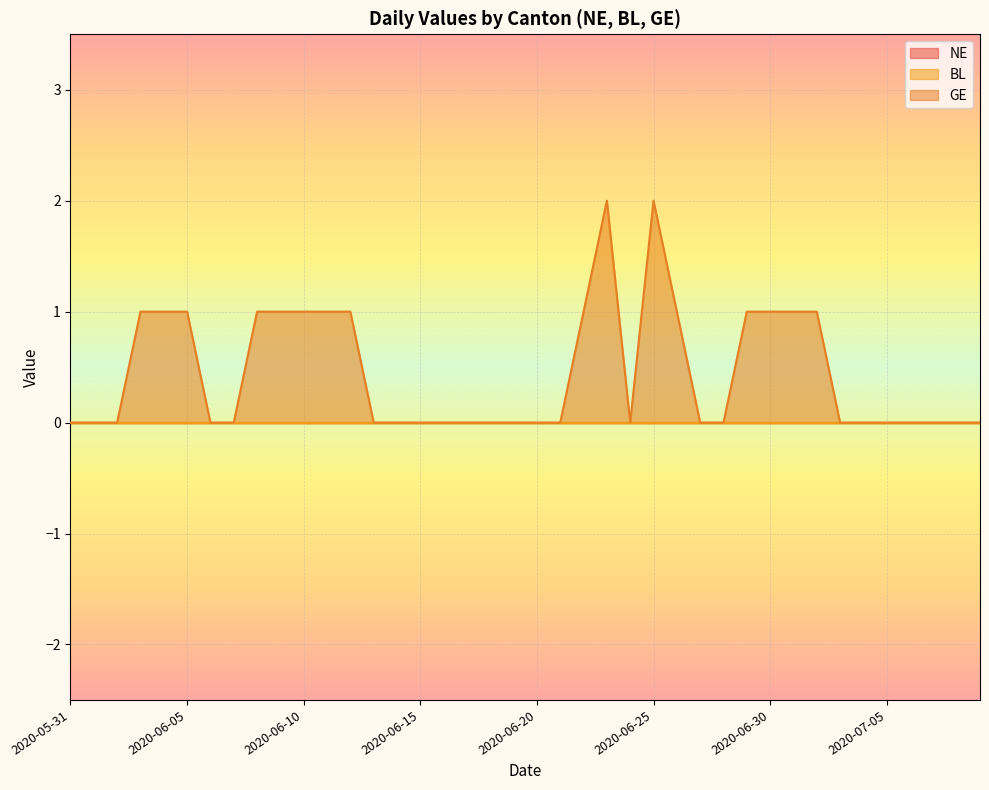

Is the value of NE at 2020-06-07 greater than the value of BL at 2020-06-27?

No